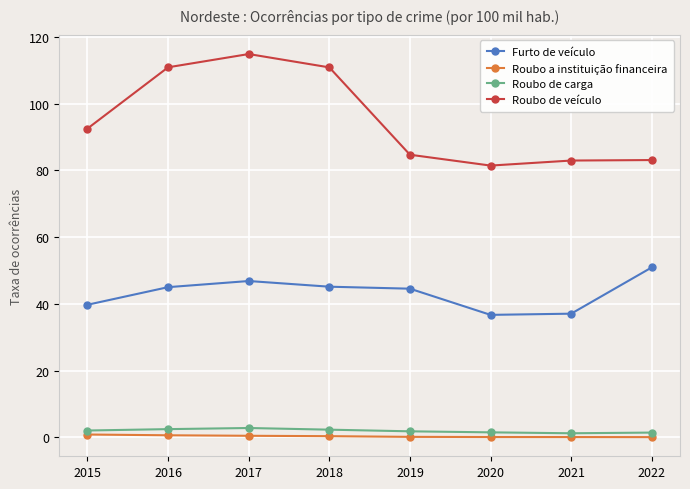

At which label does Furto de veículo first exceed 45?

2016